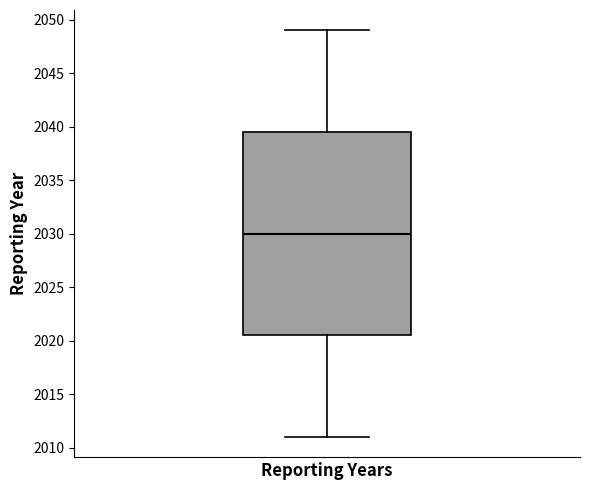

Transcribe this box plot: give where the median line is, the range the box spans, and where the two whiskers end, as read against the y-axis. The values are not printed on the chart, so give them approximately, as read against the axis.

median 2030.0, box 2020.5 to 2039.5, whiskers 2011.0 to 2049.0